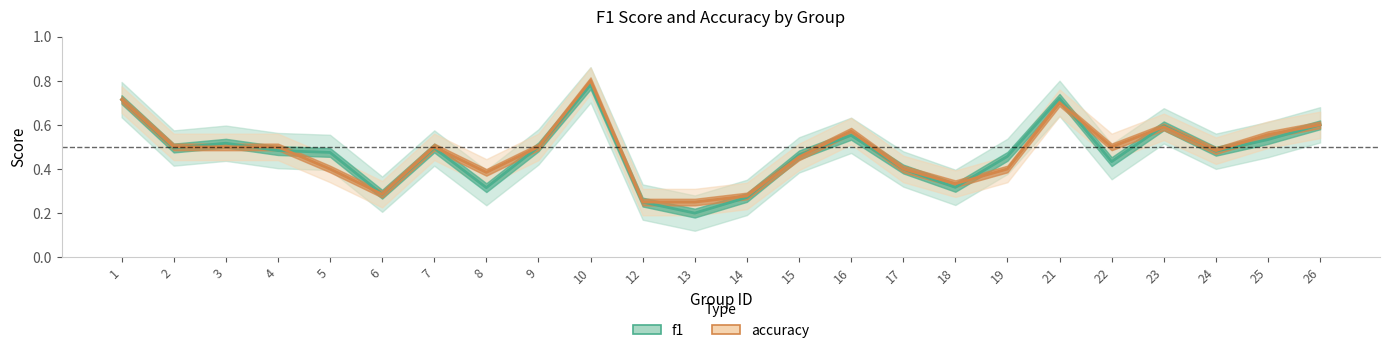

What is the difference between the maximum and minimum values in the f1 series?

0.6